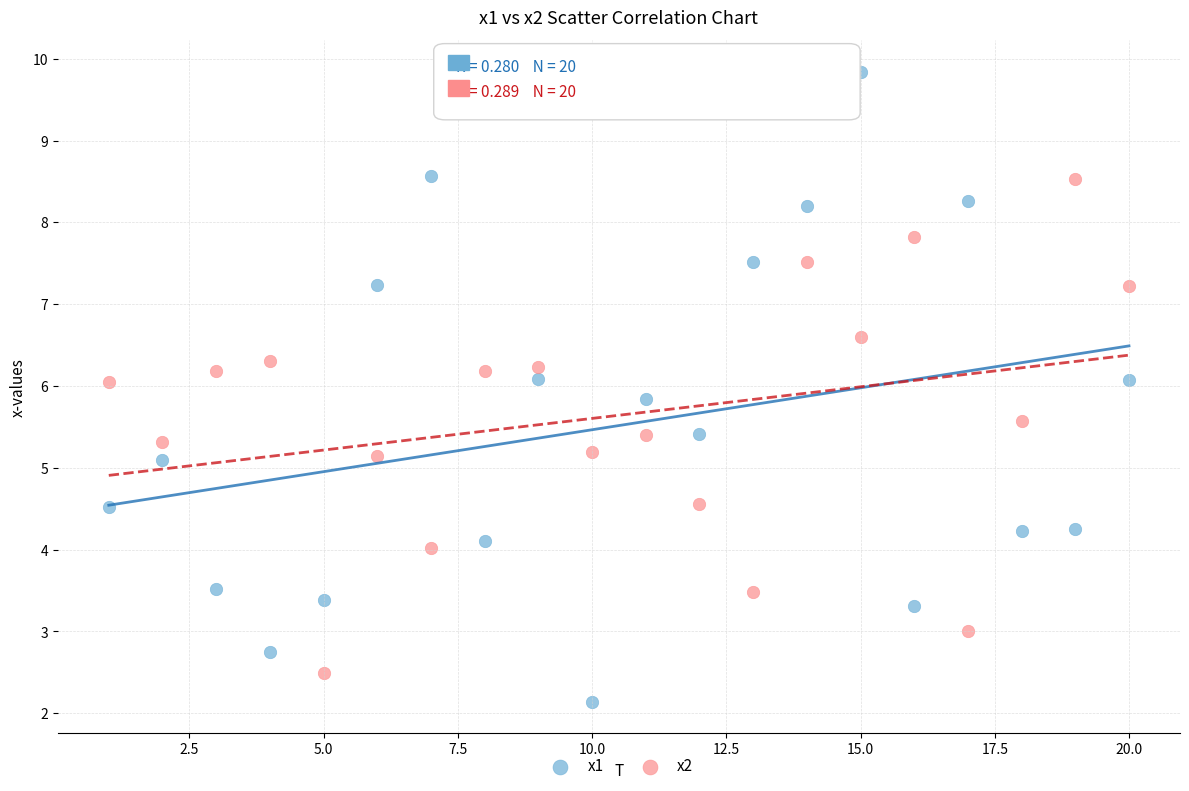

What are all the series names shown in the legend?

x1, x2